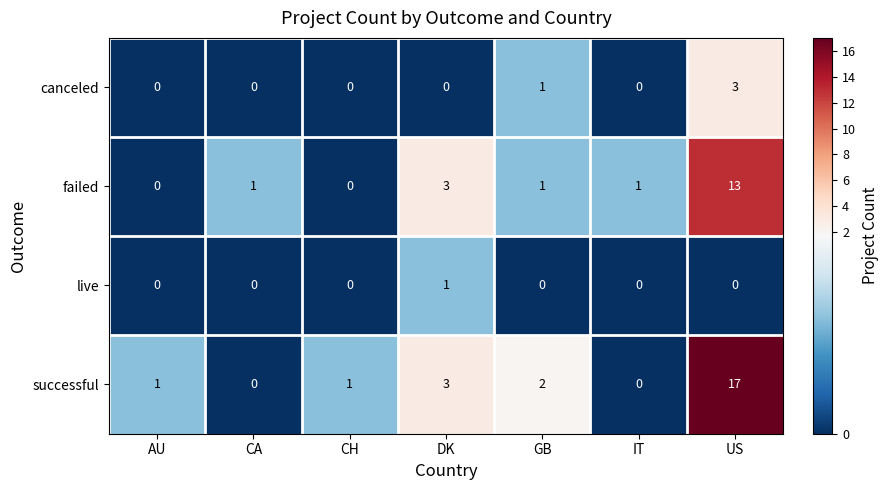

What is the maximum value for canceled?

3